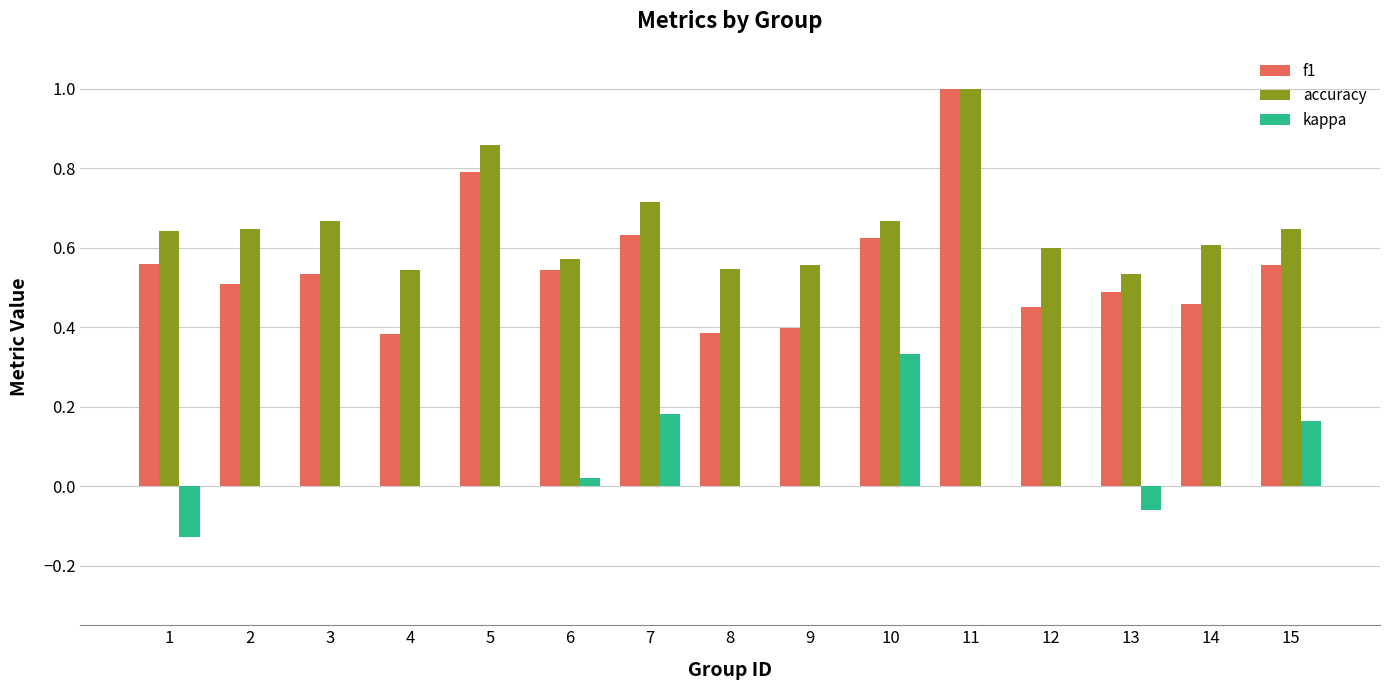

At which category is the sum across all series the highest?

11